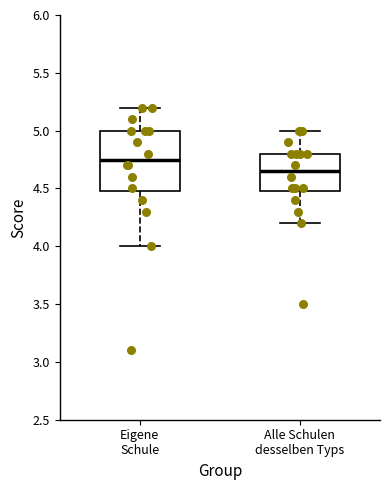

Which box is the tallest, from its lower edge to its upper edge?

Eigene Schule